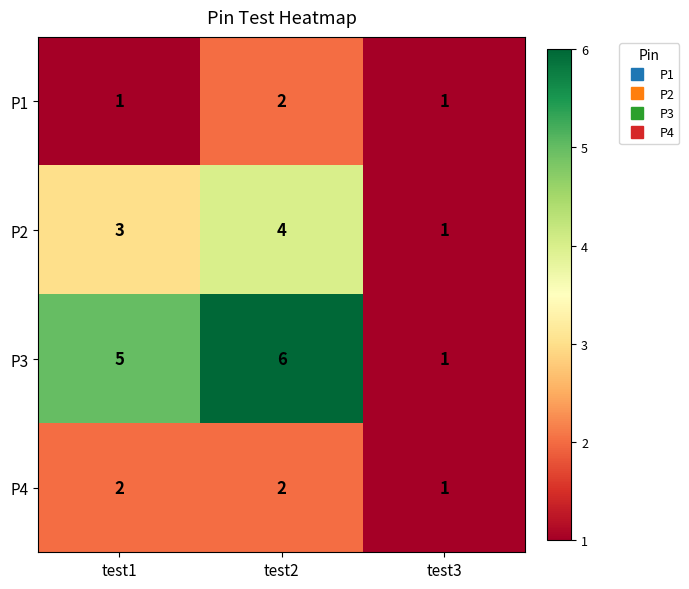

The P1 series shows 1 at test3. True or false?

True